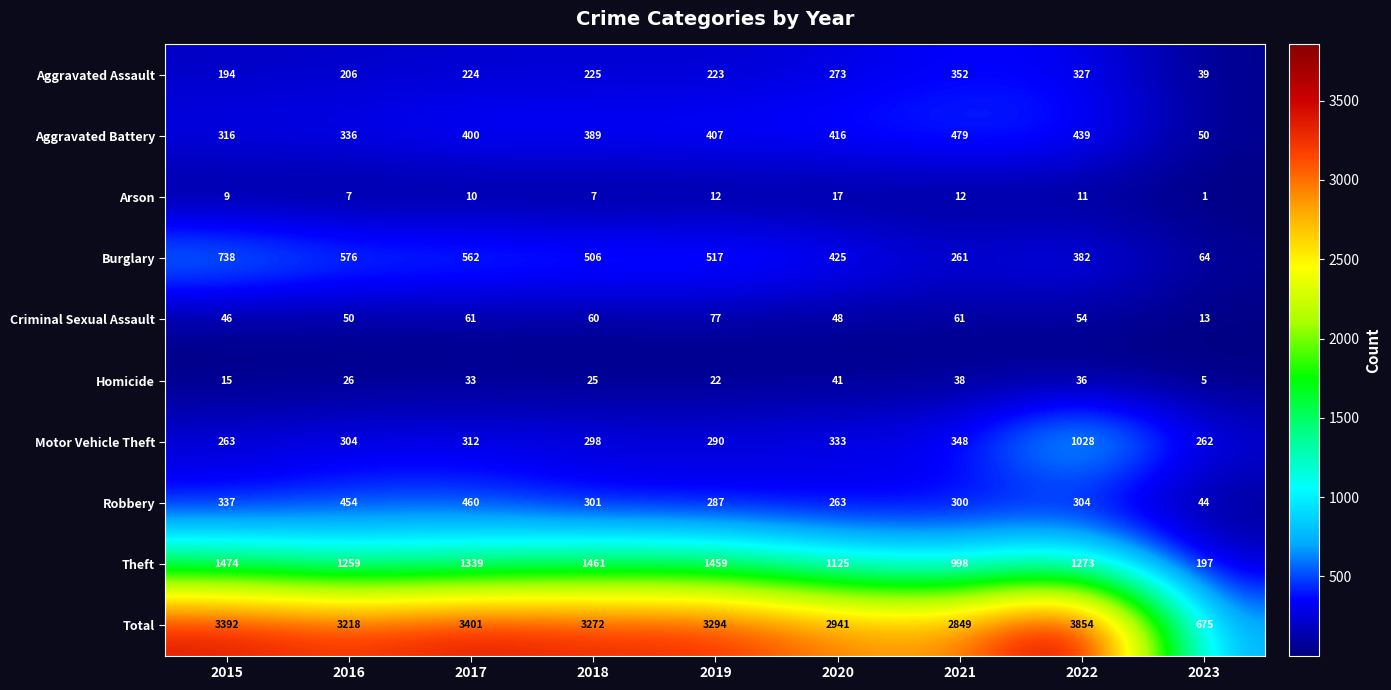

Which label corresponds to the largest value in the chart?

2022